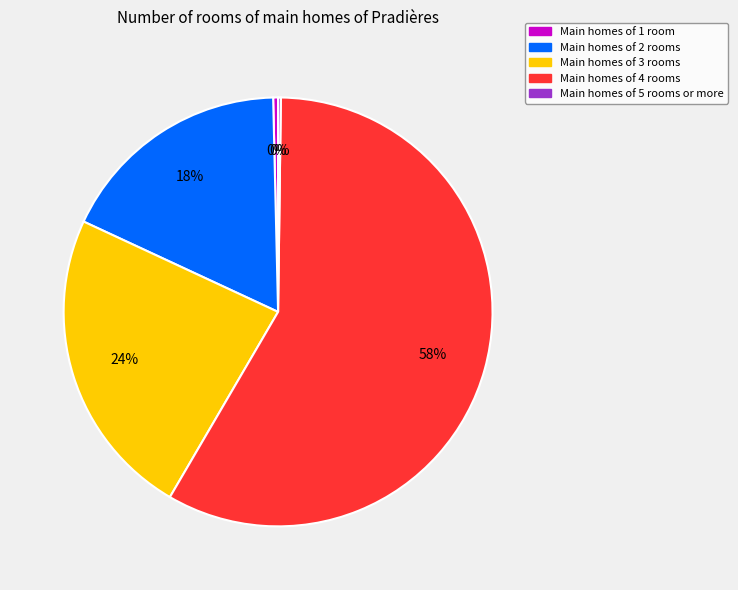

Does any single category account for the majority?

Yes